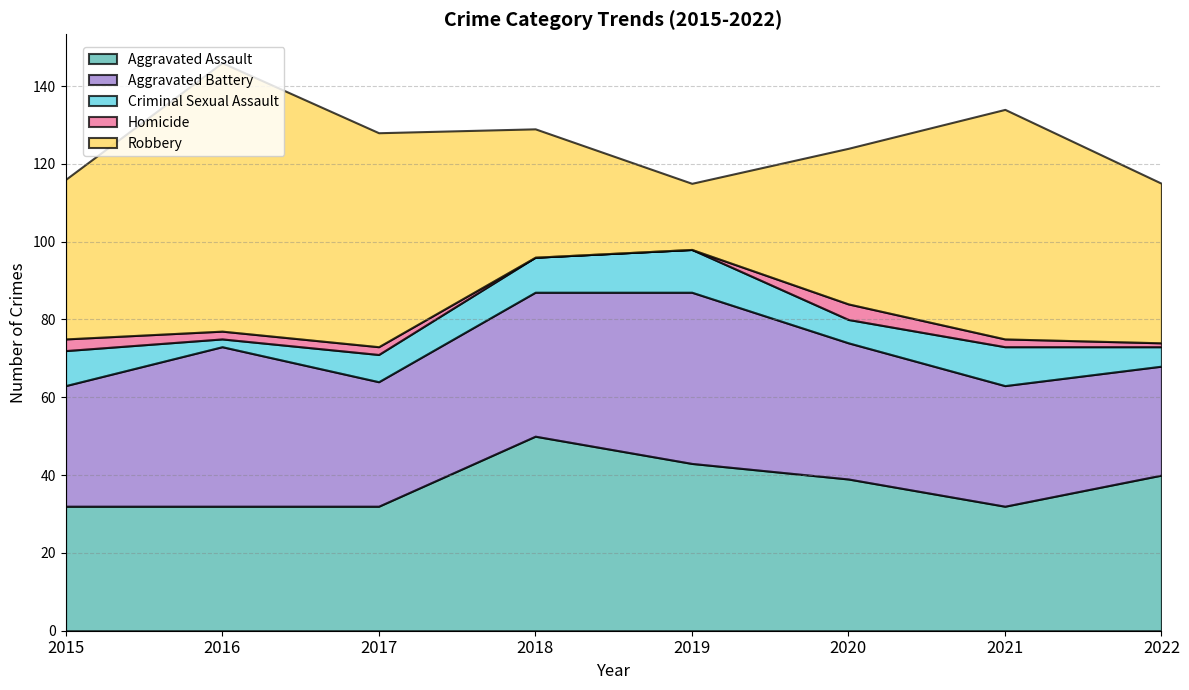

At which category does the chart reach its peak across all series?

2016